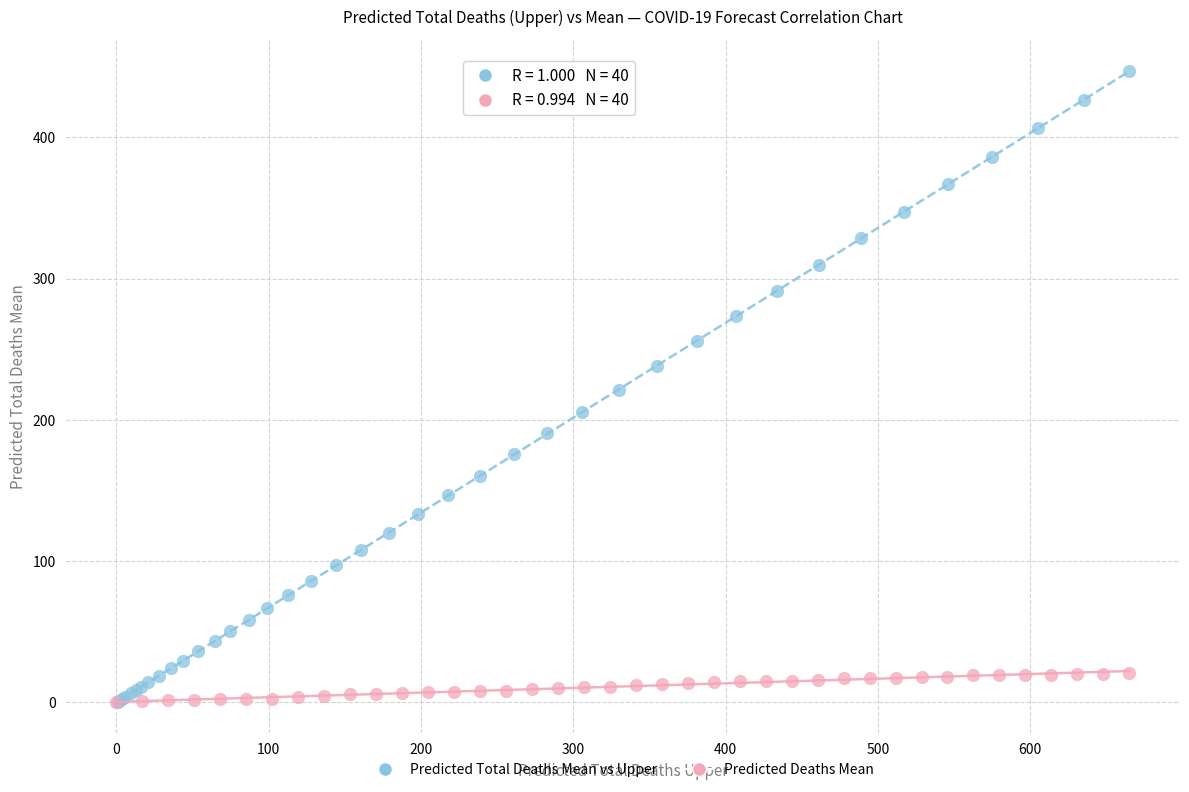

What are all the series names shown in the legend?

Predicted Total Deaths Mean vs Upper, Predicted Deaths Mean